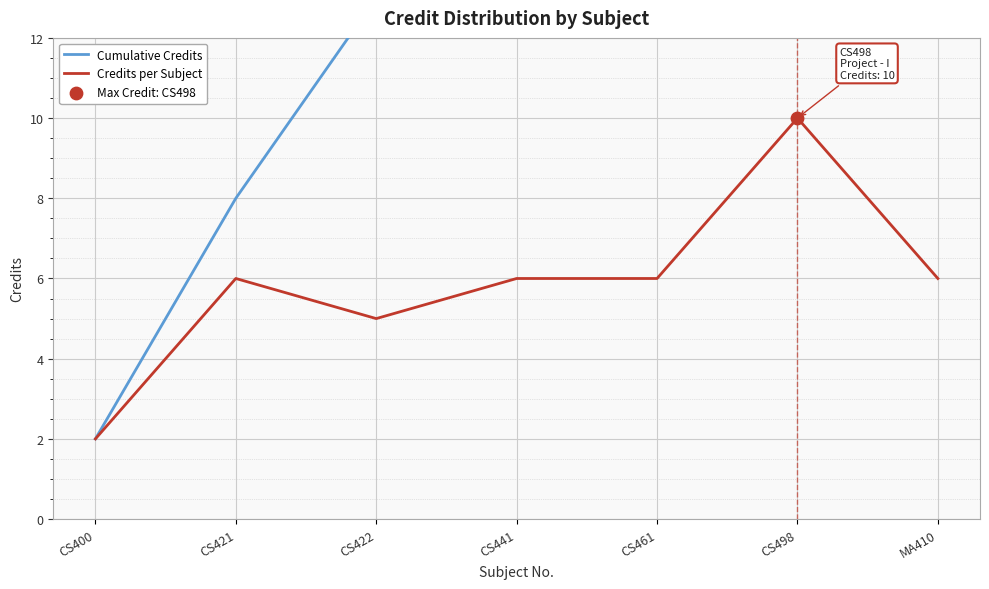

What is the total value across all series at CS441?

25